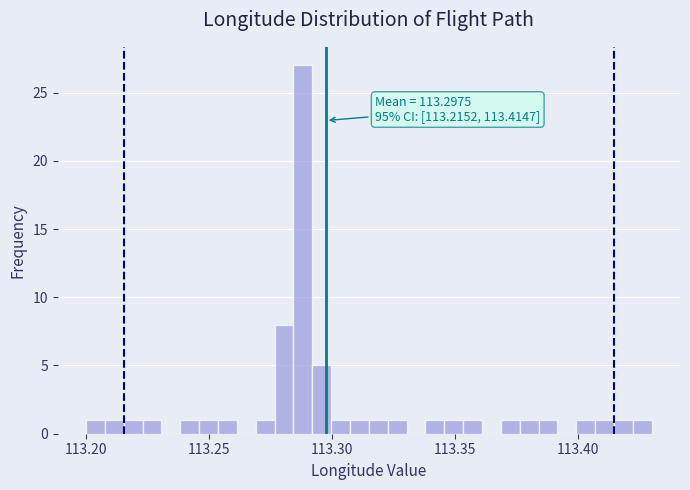

Read against the x-axis, roughly where is the centre of the tallest bar?

113.290